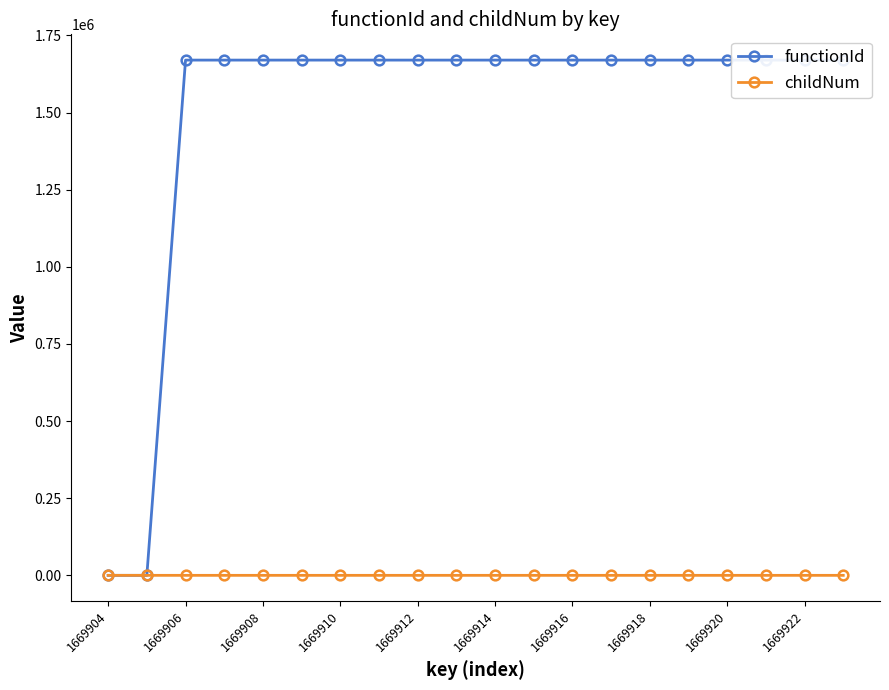

Which series has the widest spread of values?

functionId